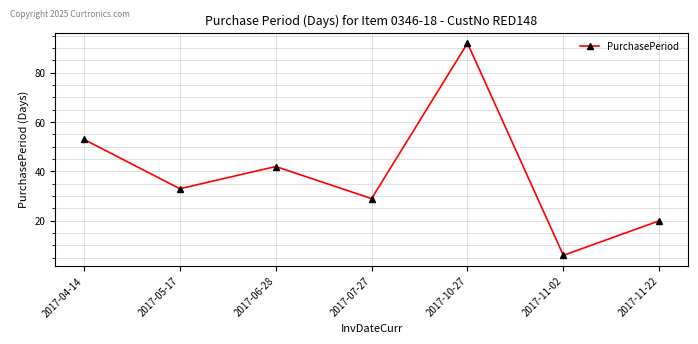

Rank the categories by value from highest to lowest.

2017-10-27, 2017-04-14, 2017-06-28, 2017-05-17, 2017-07-27, 2017-11-22, 2017-11-02